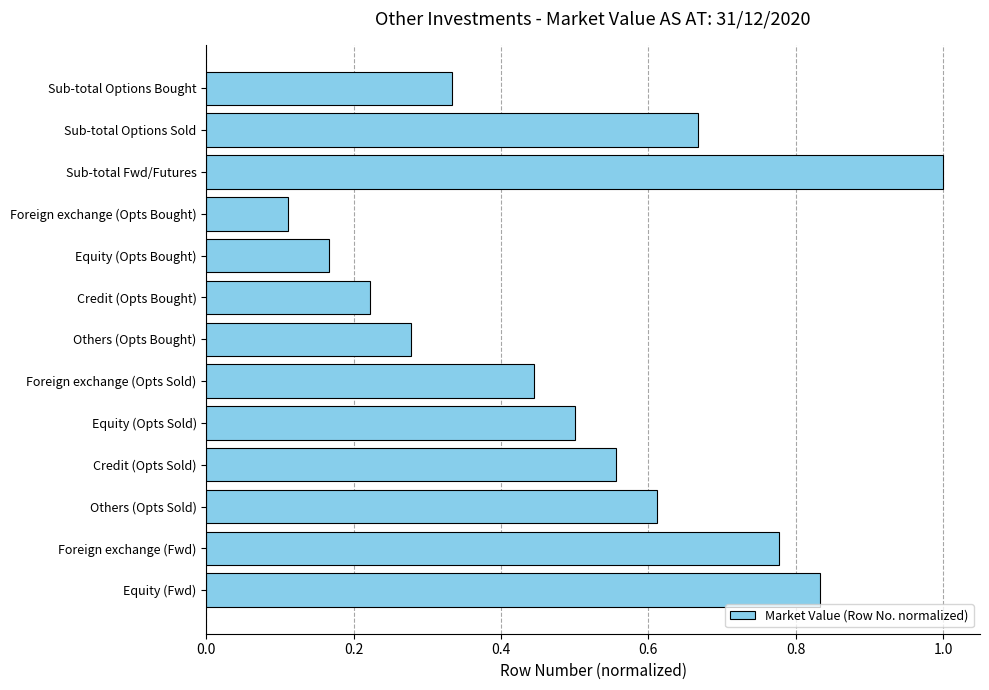

What is the label of the 11th bar from the bottom?

Sub-total Fwd/Futures